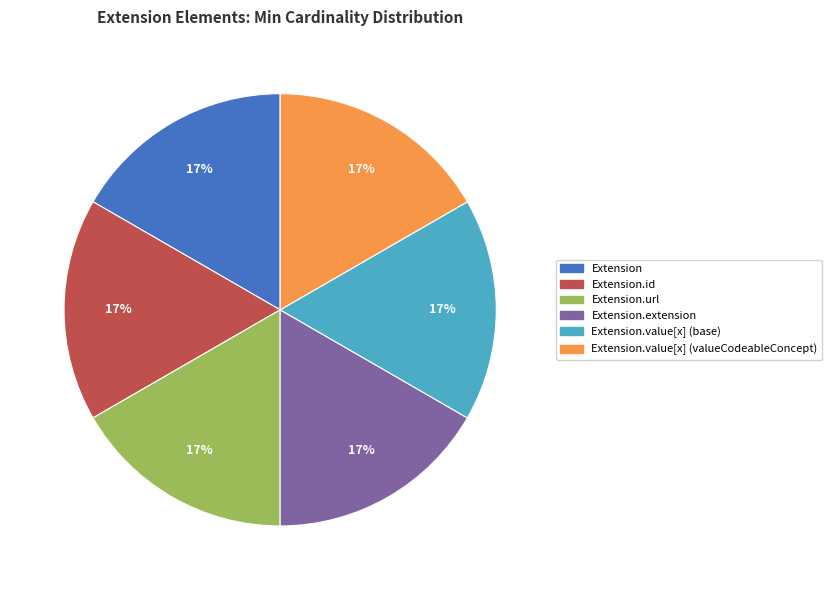

What is the ratio of the value at Extension.url to the value at Extension.id?

1.0